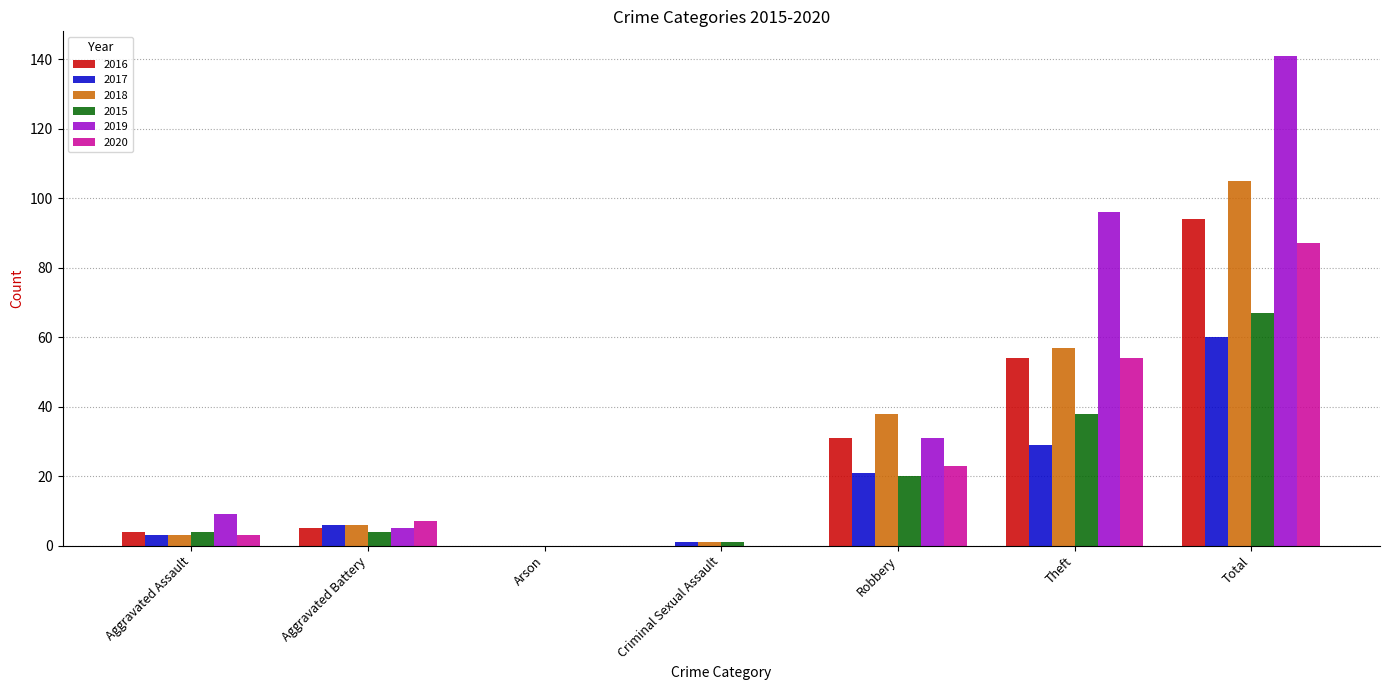

What is the sum of the 2018 values at Arson and Robbery?

38